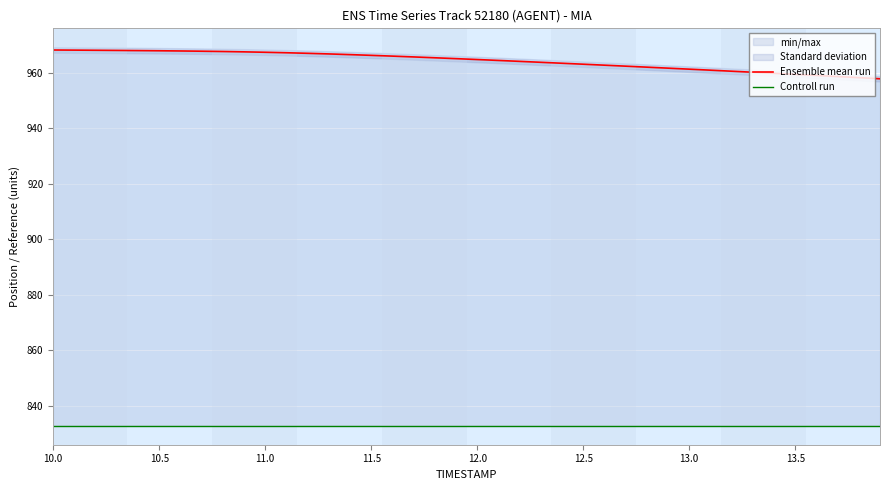

What is the average value of the Controll run series?

832.7